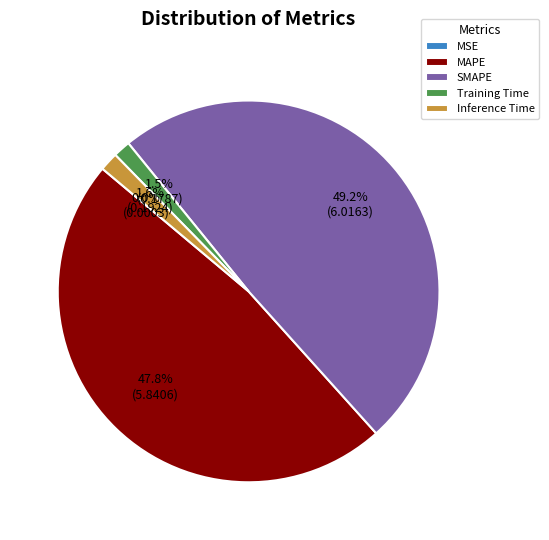

Is MAPE the majority of the pie?

No